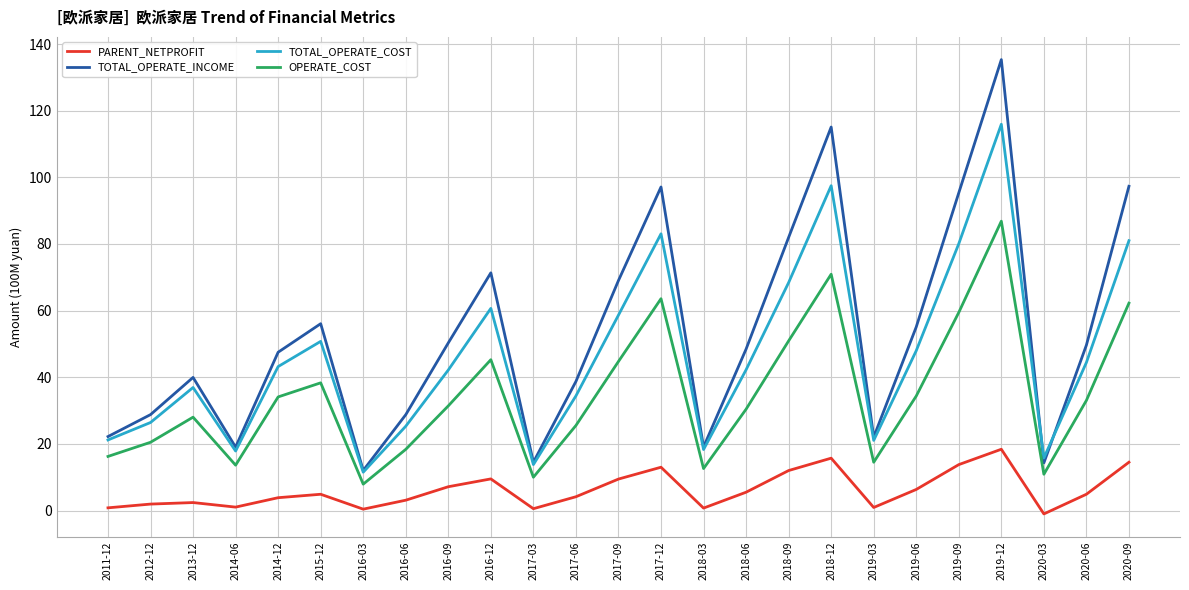

What position from the right is 2018-06?

10